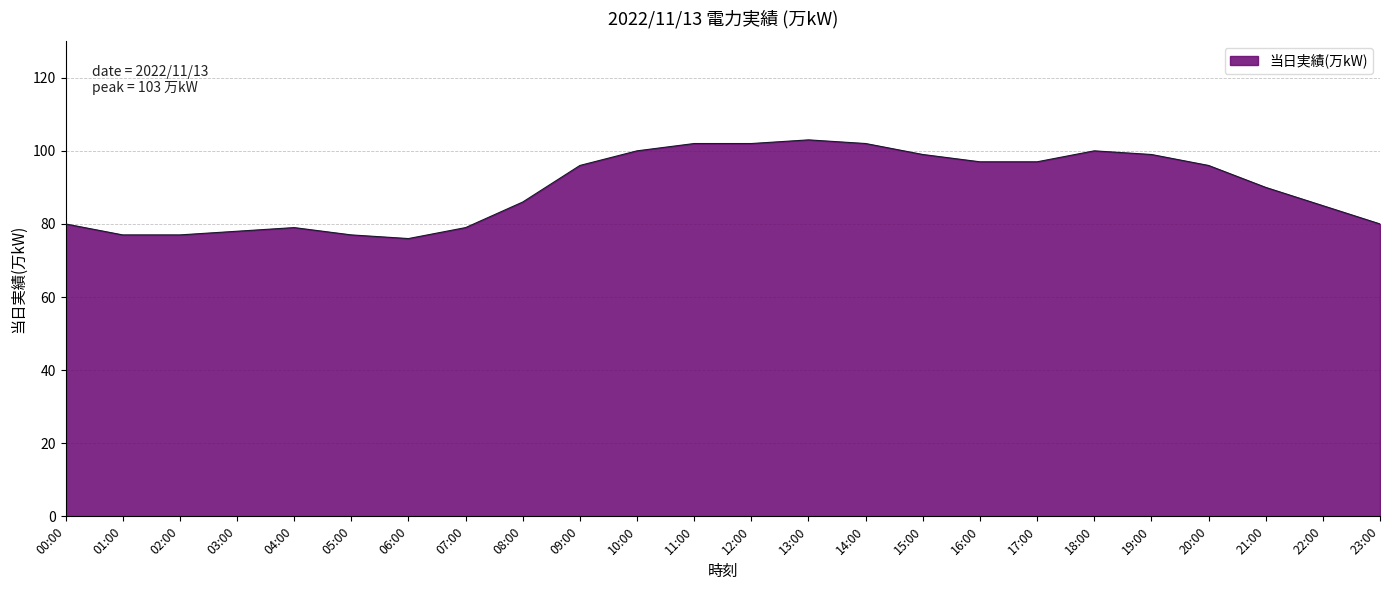

What is the difference between the values at 01:00 and 00:00?

3